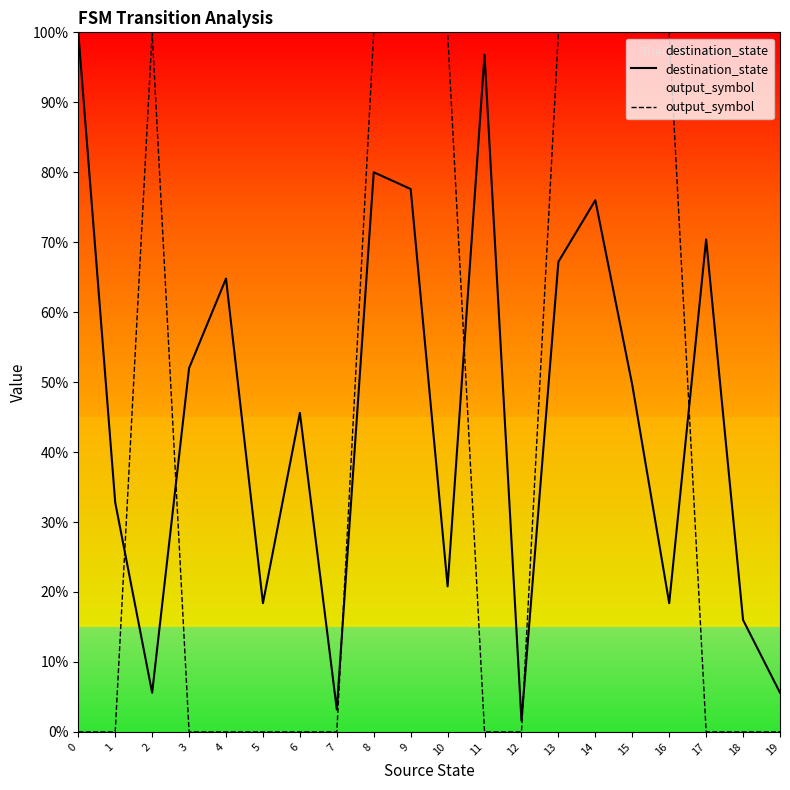

Is it true that destination_state equals 18.4 at 16?

True